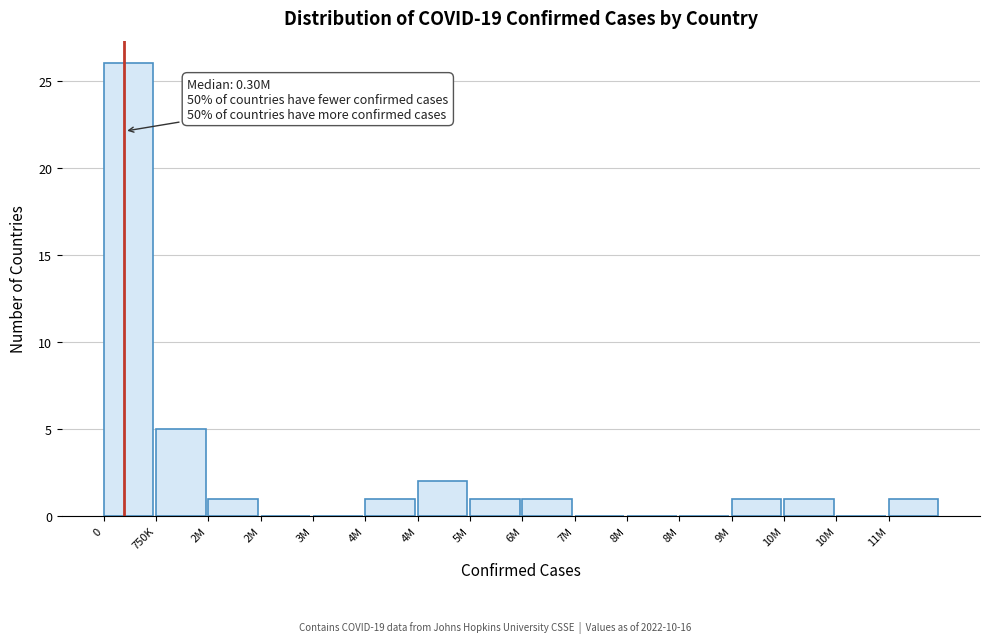

How many series are shown in this chart?

1